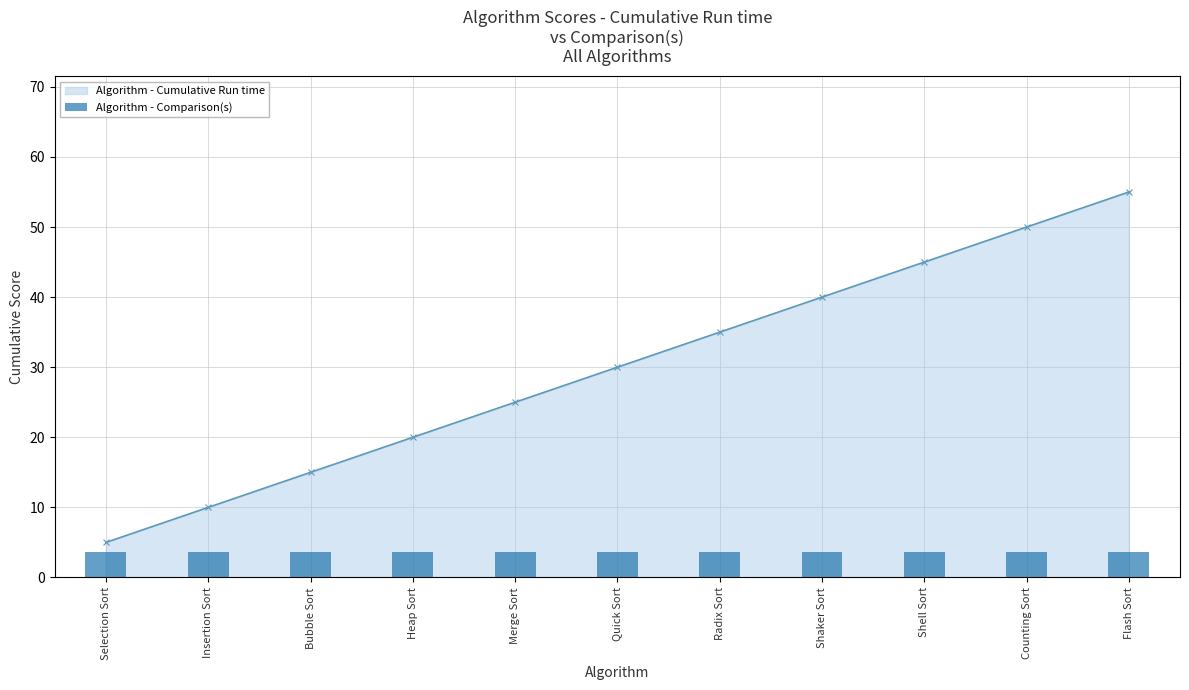

Are the bars grouped side by side (vs. stacked)?

Yes